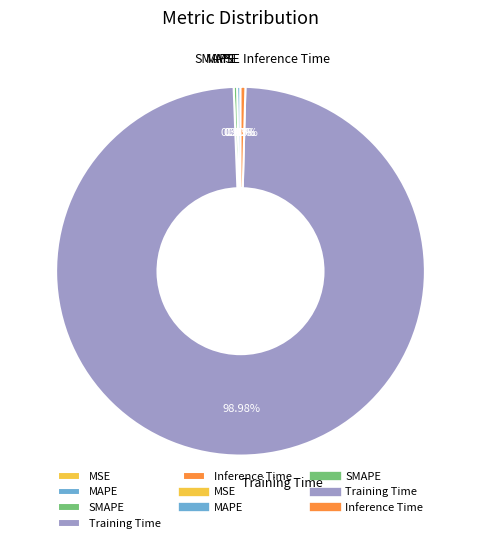

Is there a majority slice in this chart?

Yes